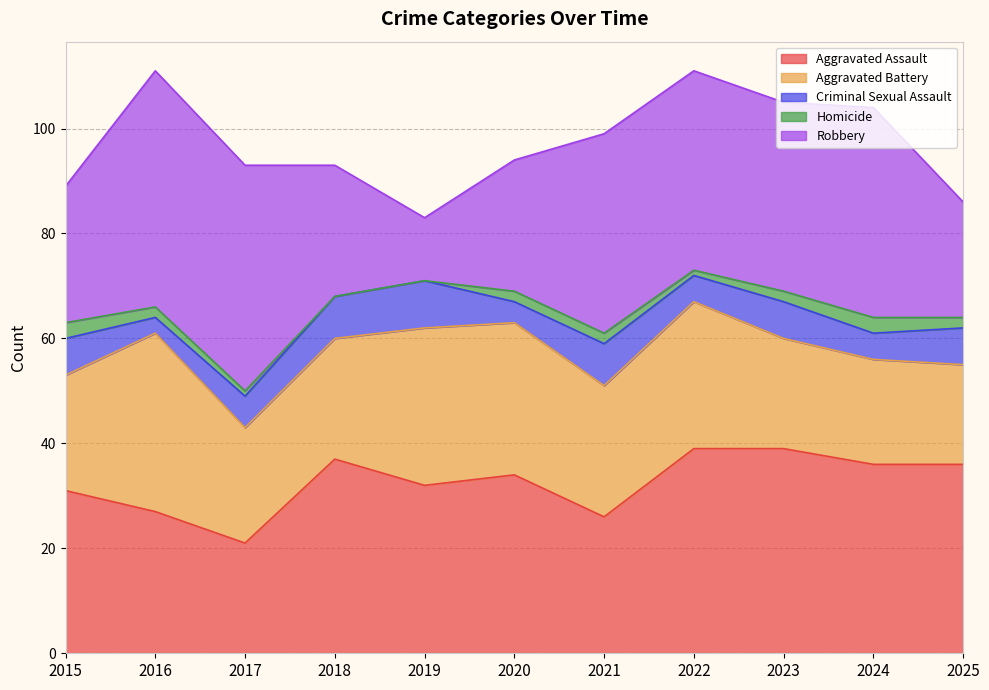

How many lines are shown in the chart?

5